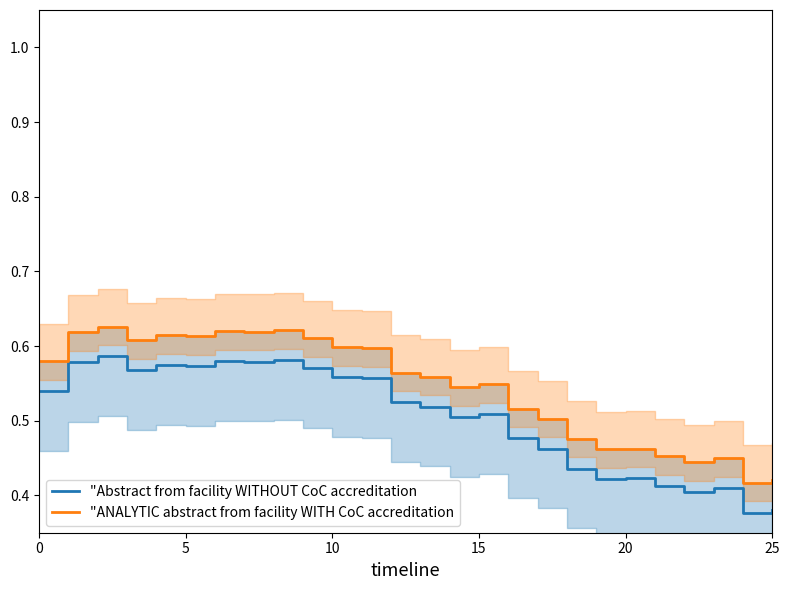

What is the sum of the "ANALYTIC abstract from facility WITH CoC accreditation values at 10 and 15?

1.2